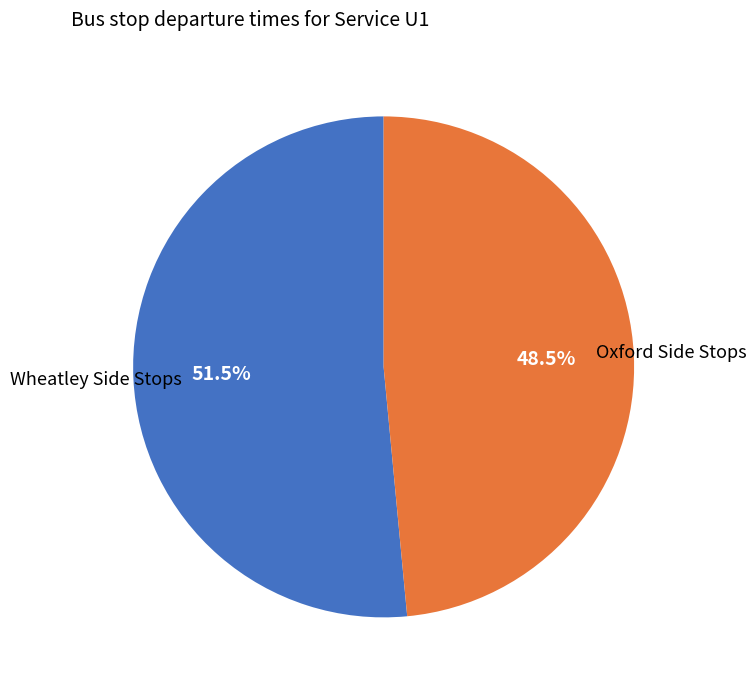

Does any single category account for the majority?

Yes